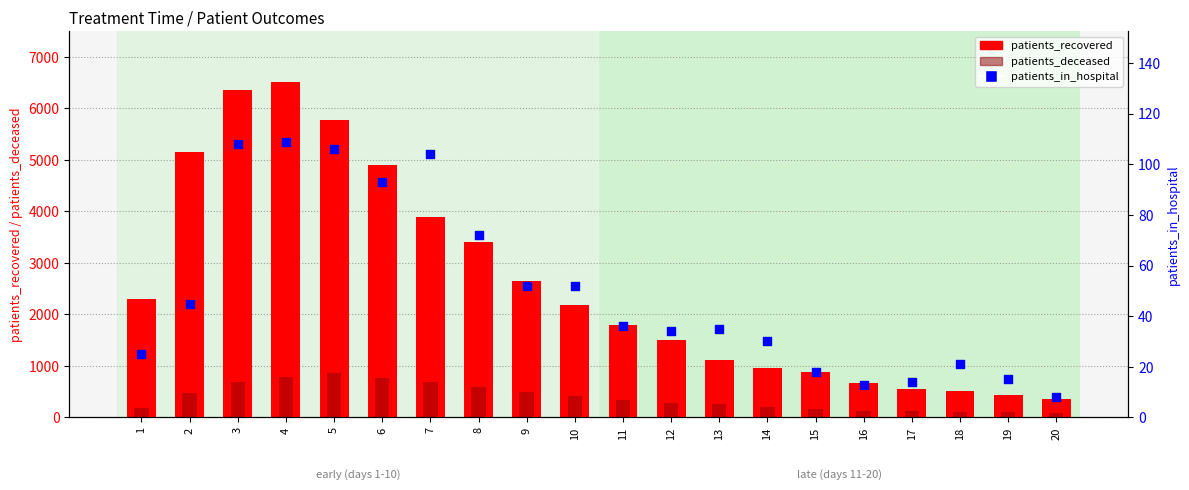

What is the total value across all series at 20?

442